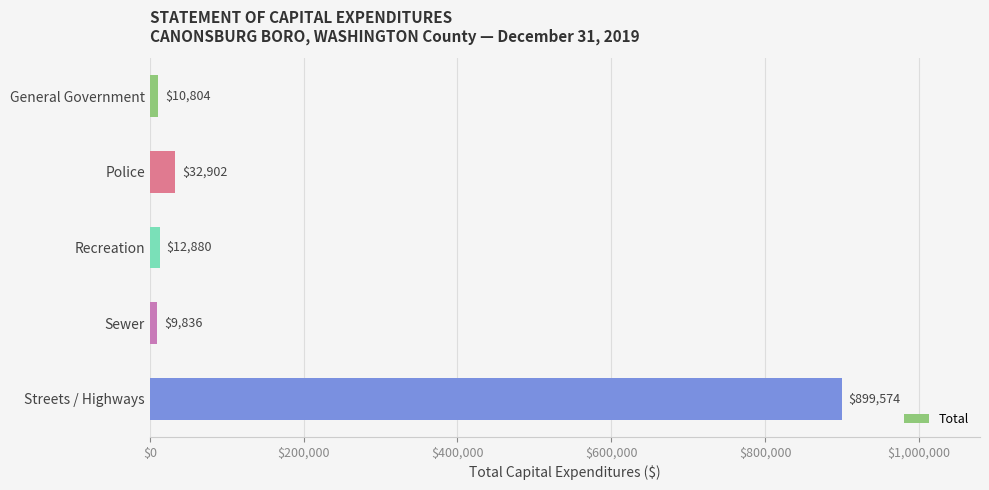

Which has a higher value, Streets / Highways or General Government?

Streets / Highways